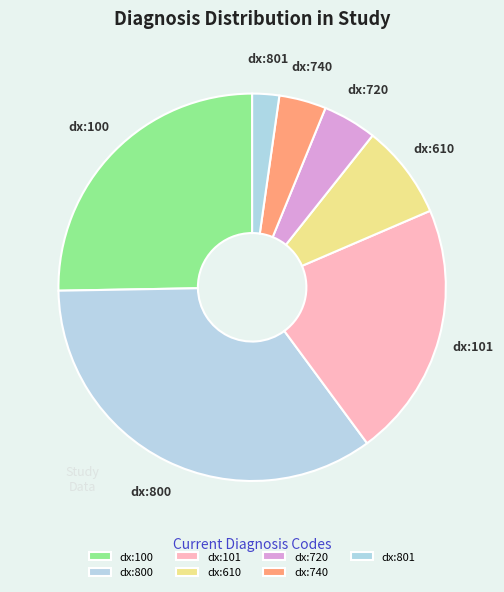

Which slice is the smallest?

dx:801